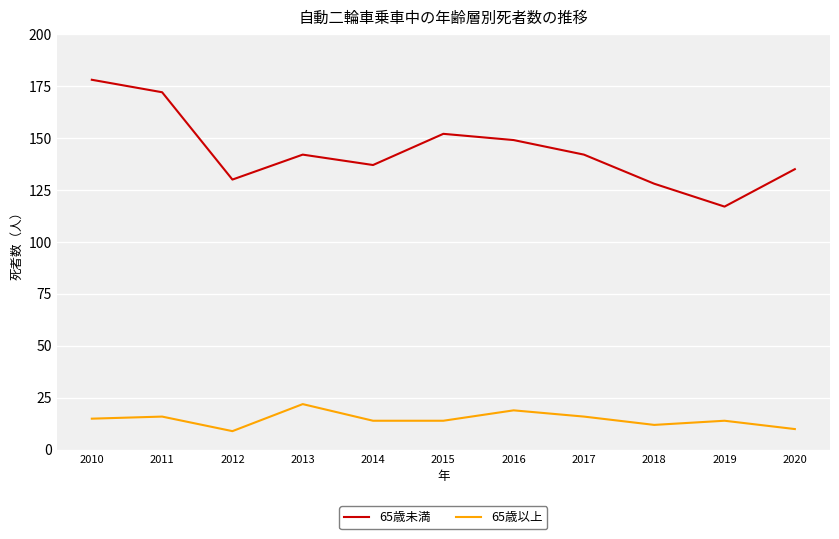

What is the smallest value displayed?

9